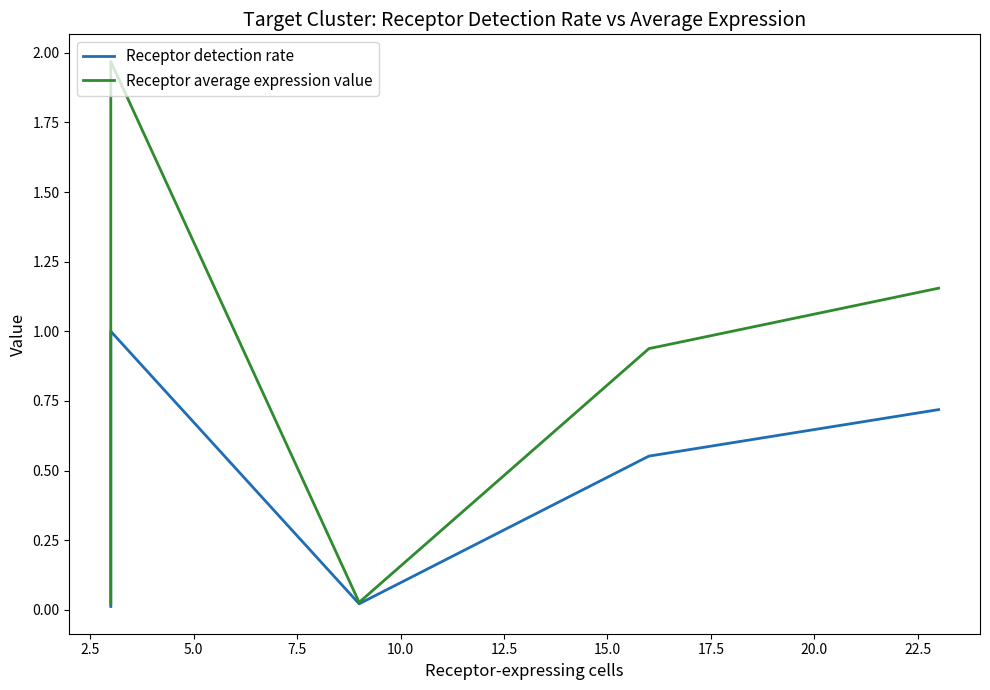

Which series has the widest spread of values?

Receptor average expression value